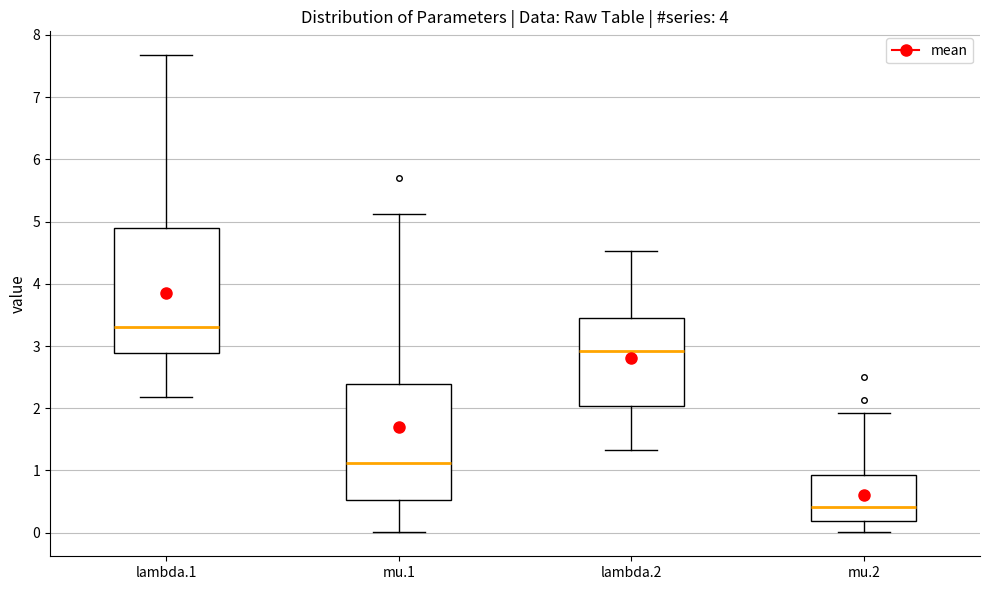

Reading left to right, read every box against the y-axis: the position of its median line, the range the box covers, and the ends of its whiskers. The values are not printed on the chart, so give them approximately, as read against the axis.

lambda.1: median 3.3, box 2.9 to 4.9, whiskers 2.2 to 7.7
mu.1: median 1.1, box 0.5 to 2.4, whiskers 0.0 to 5.1
lambda.2: median 2.9, box 2.0 to 3.4, whiskers 1.3 to 4.5
mu.2: median 0.4, box 0.2 to 0.9, whiskers 0.0 to 1.9